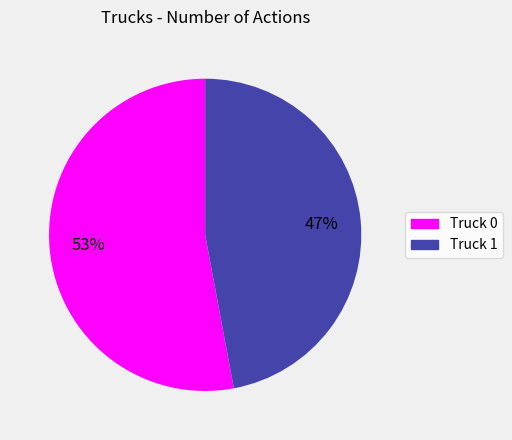

Rank the categories by value from lowest to highest.

Truck 1, Truck 0